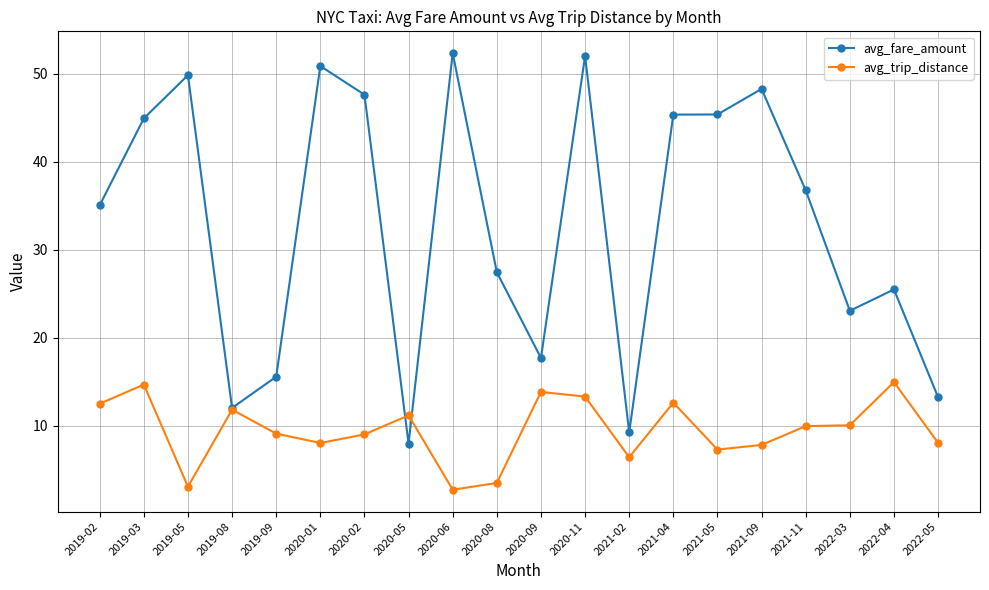

What is the spread (max minus min) of values at 2019-02?

22.5